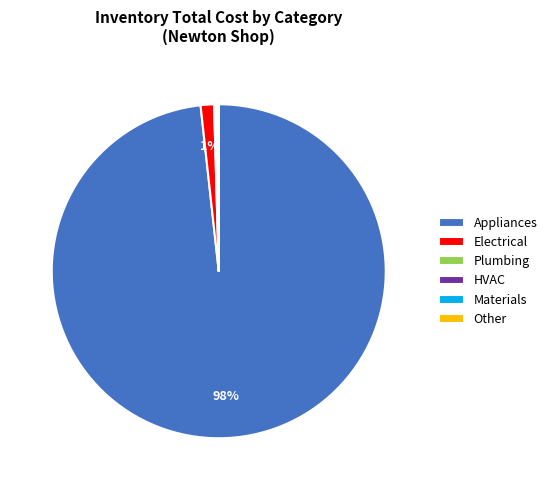

Is there a majority slice in this chart?

Yes